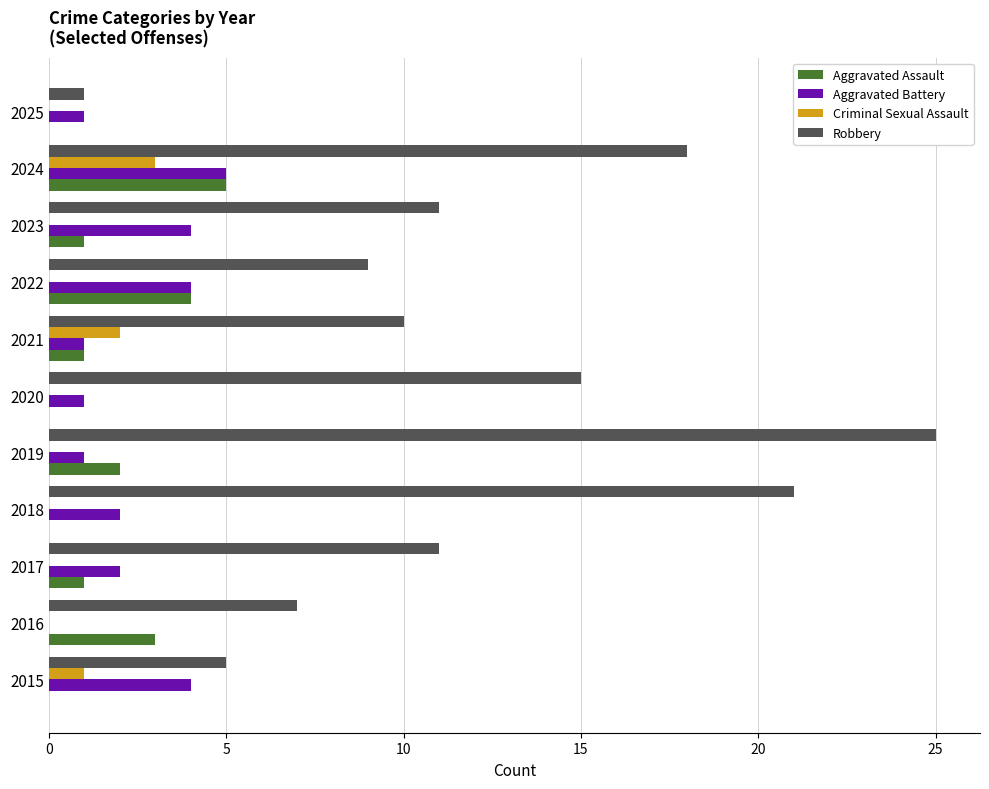

At which category does the chart reach its peak across all series?

2019